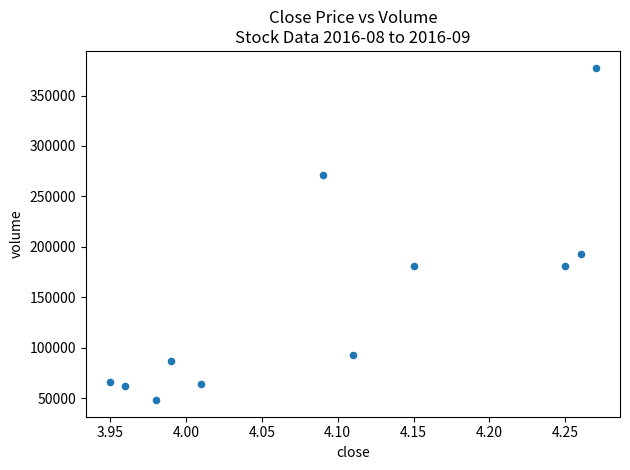

What Y value in the scatter plot is closest to 212963?

193442.8